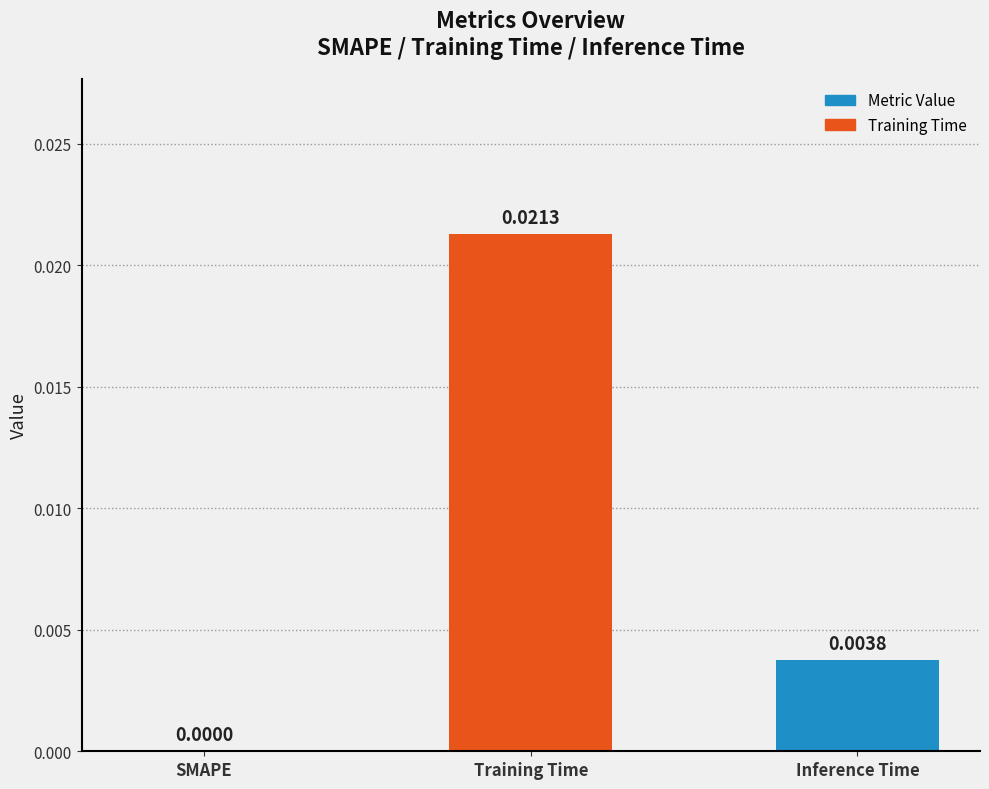

The chart shows a value of 0.0 at SMAPE. True or false?

True